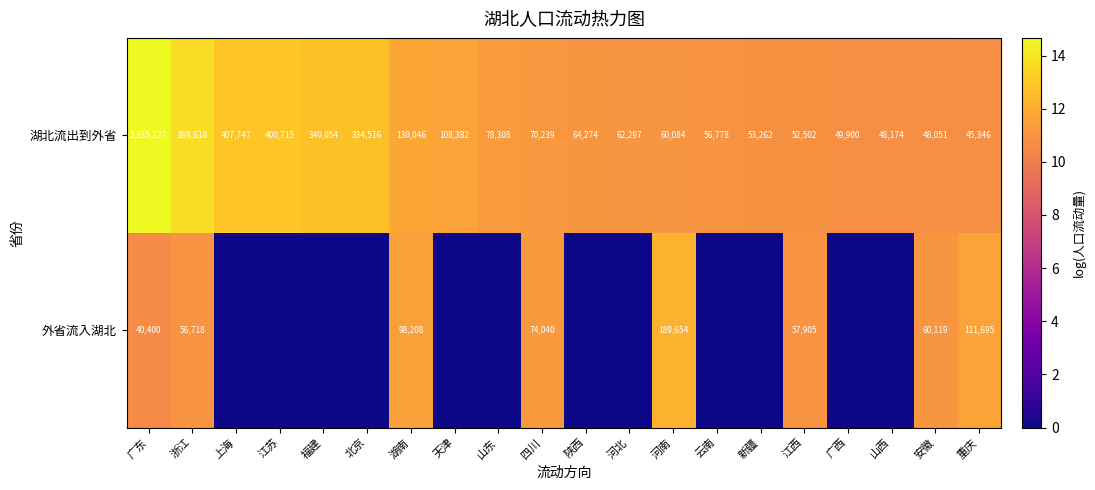

What is the total value across all series at 江西?

110407